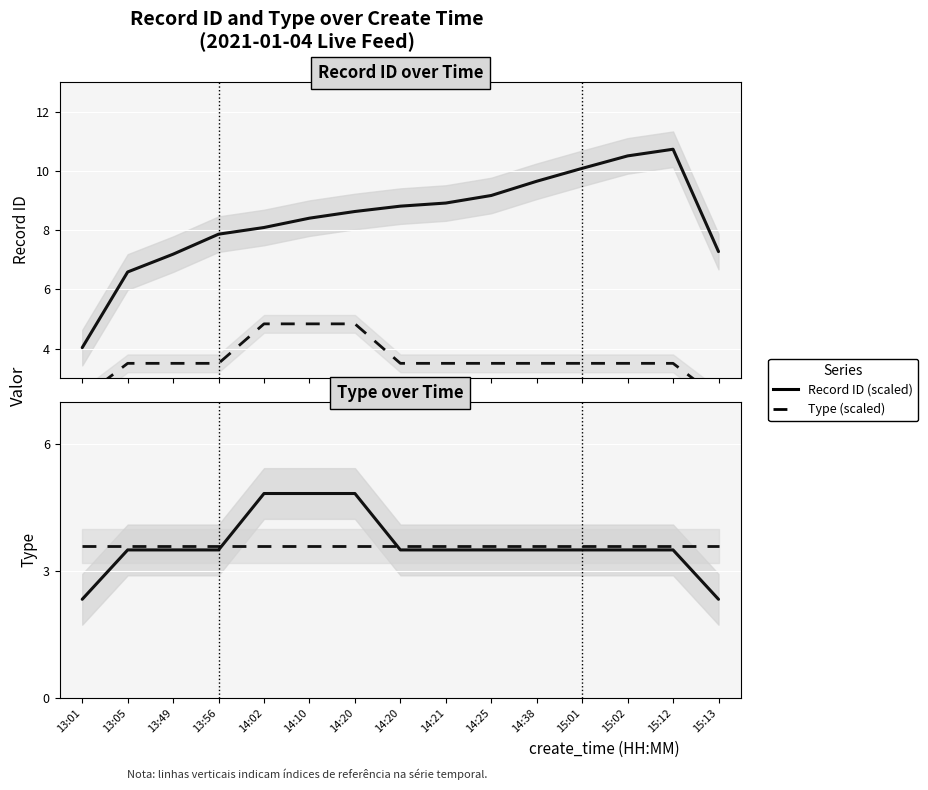

What is the sum of the Type (scaled) values at 13:49 and 15:02?

7.0